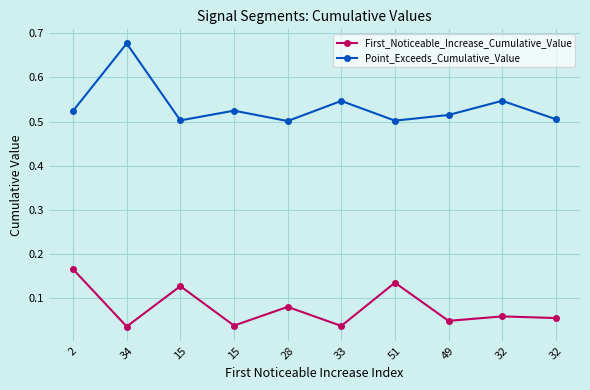

What are all the series names shown in the legend?

First_Noticeable_Increase_Cumulative_Value, Point_Exceeds_Cumulative_Value